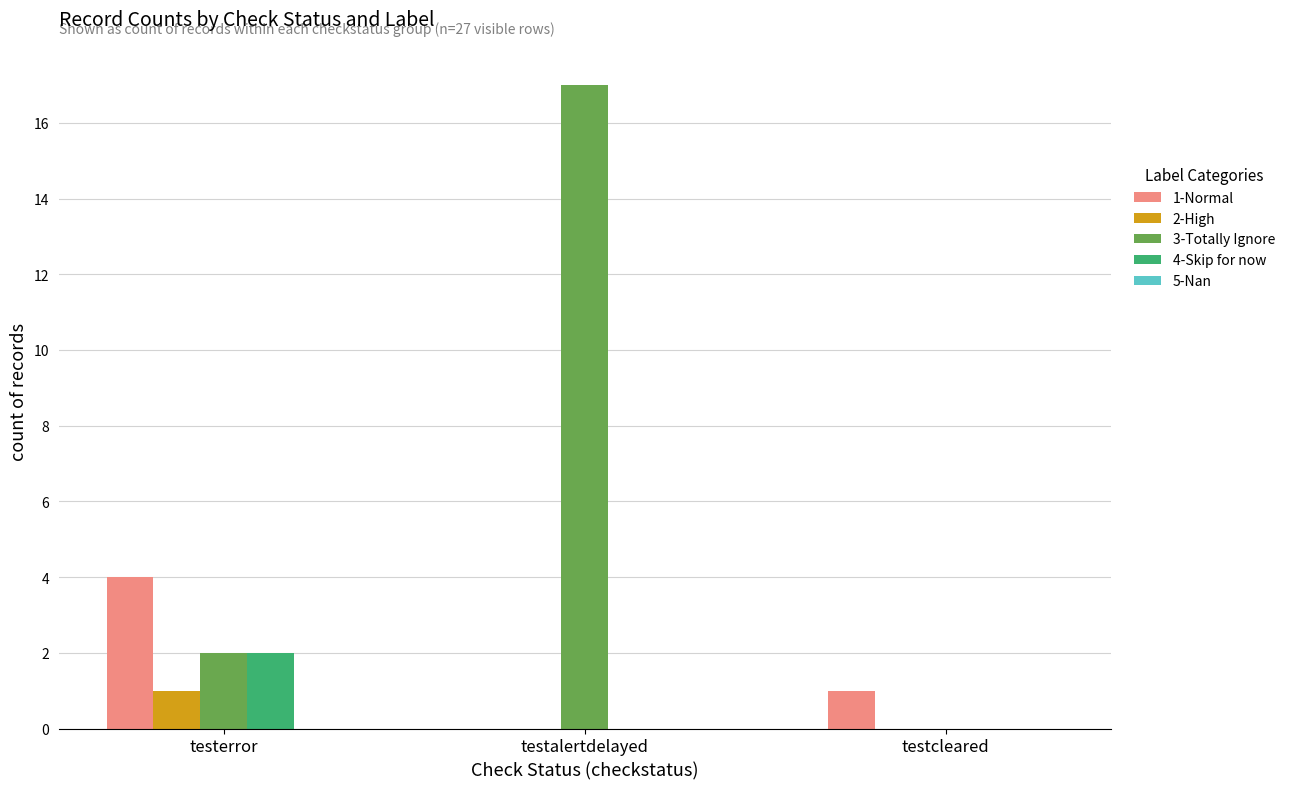

Does the chart contain stacked bars?

No